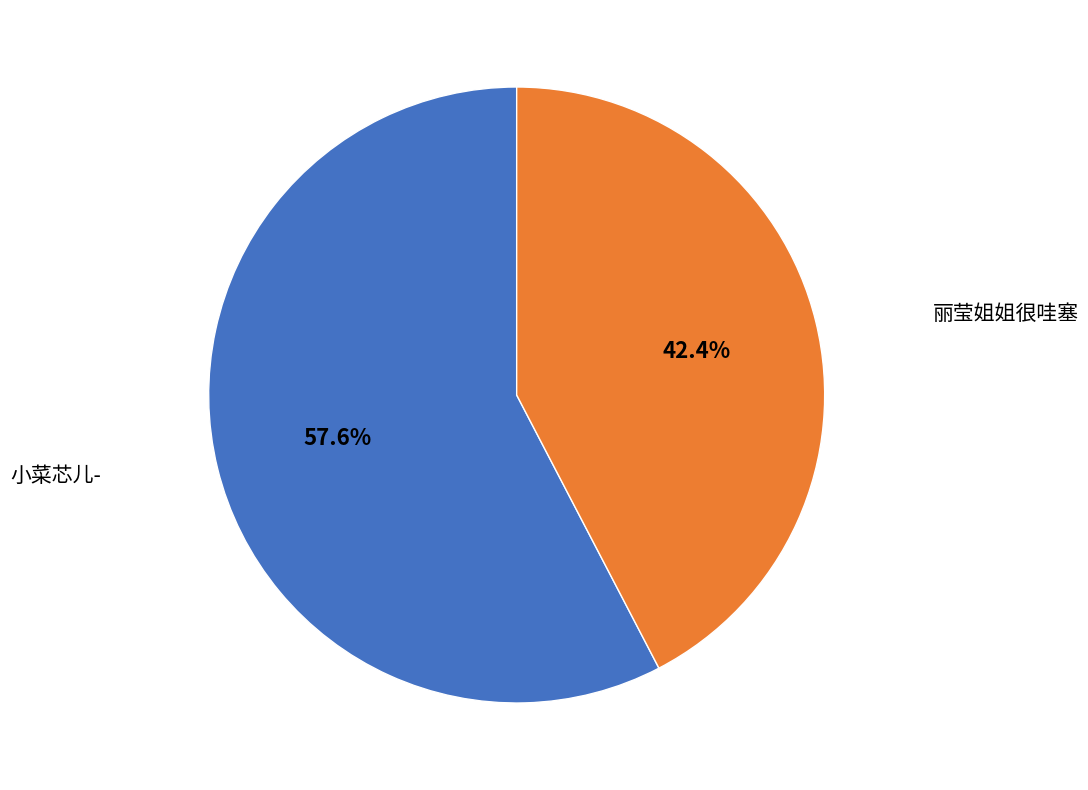

What is the ratio of the value at 小菜芯儿- to the value at 丽莹姐姐很哇塞?

1.4